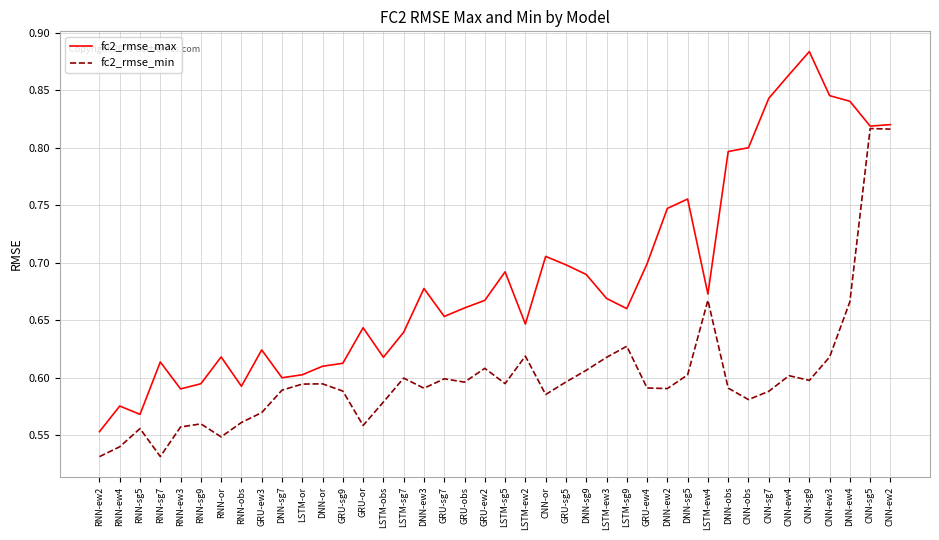

What are all the series names shown in the legend?

fc2_rmse_max, fc2_rmse_min